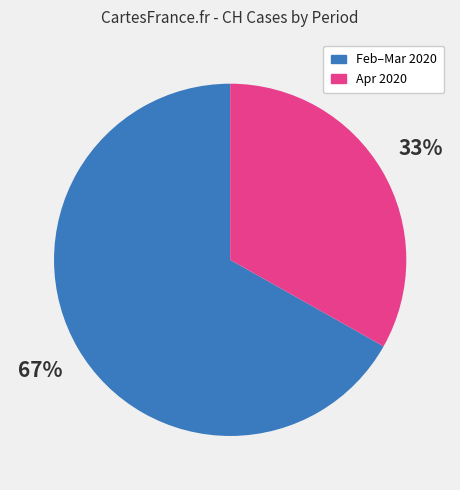

To the nearest percent, what is the difference between the largest and smallest slice percentages?

34%